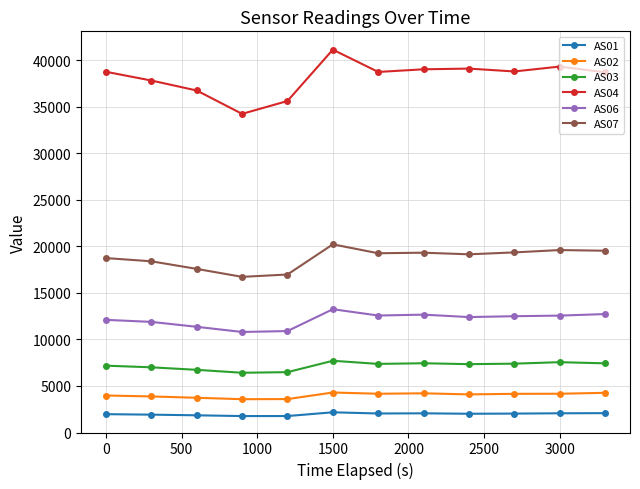

How many lines are shown in the chart?

6